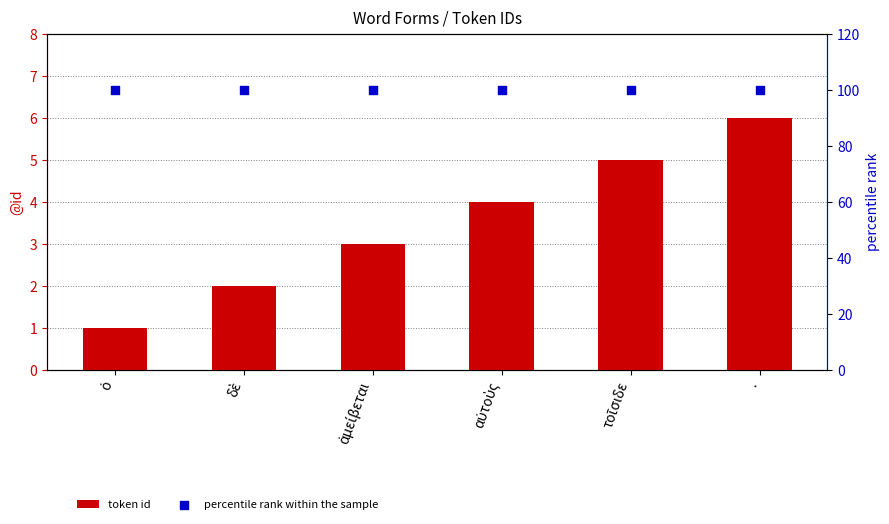

What is the total value across all series at δὲ?

102